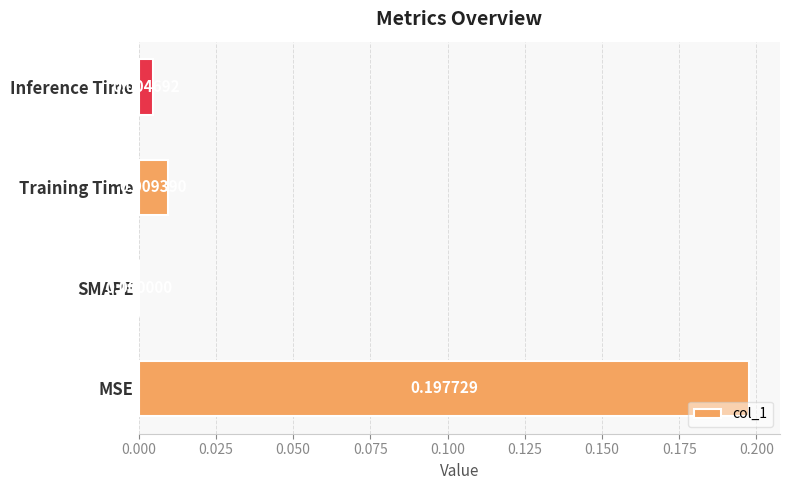

Which category has the highest value across all series?

MSE